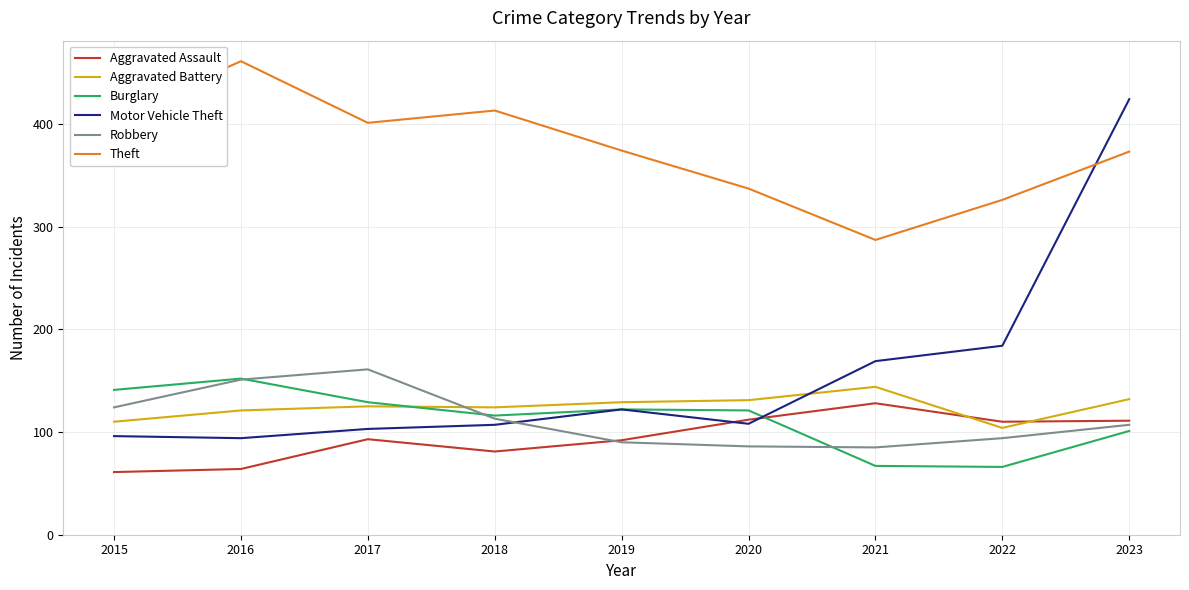

Between 2022 and 2023, which series saw the biggest shift?

Motor Vehicle Theft